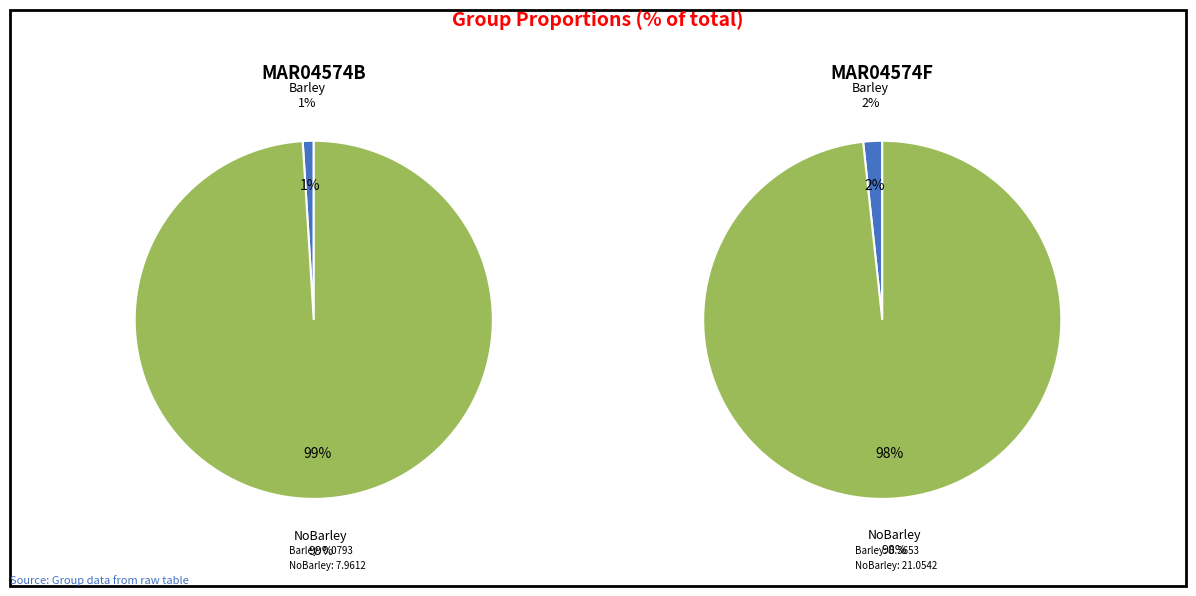

To the nearest percent, what is the combined percentage of NoBarley and Barley?

100%